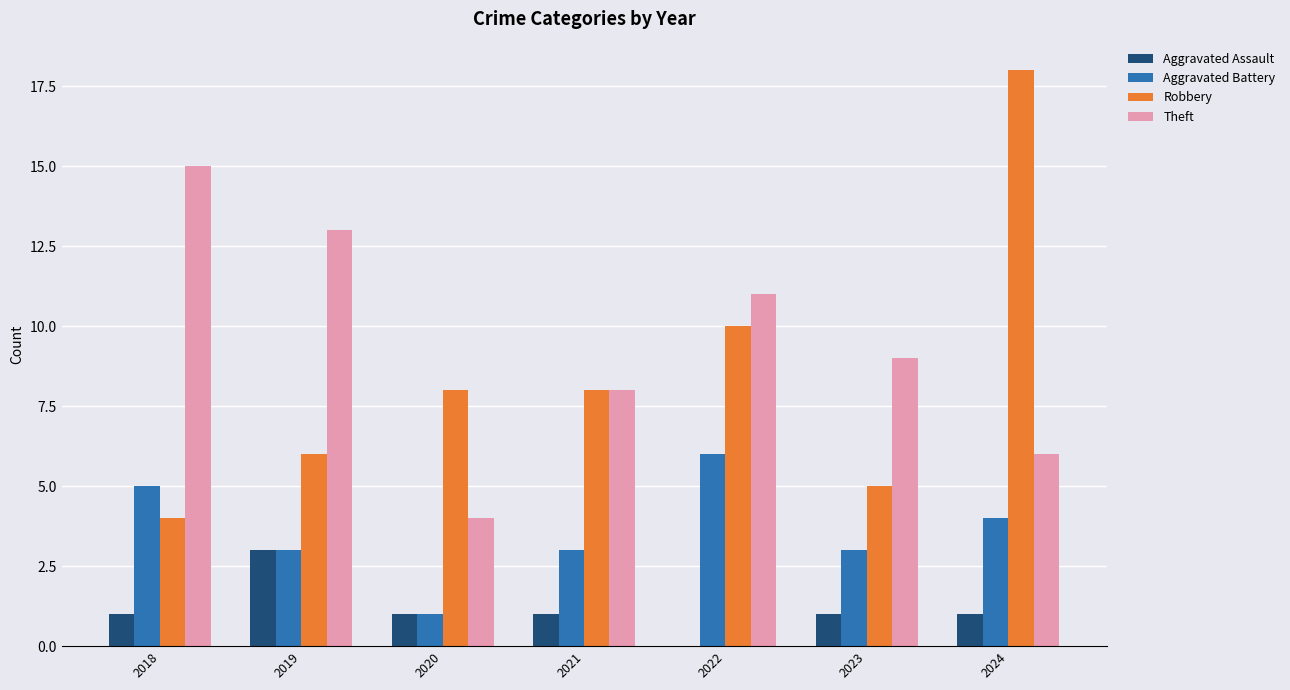

Which category has the highest value across all series?

2024